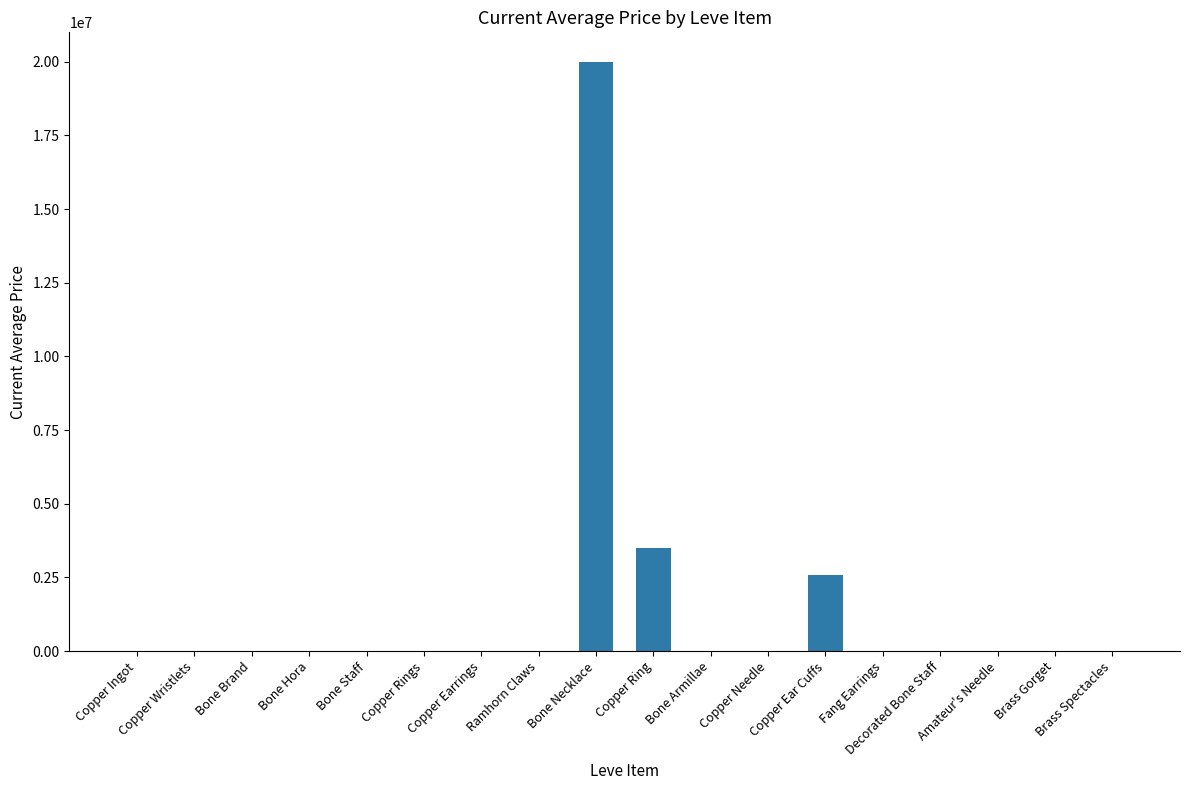

How many distinct data groups are displayed?

1